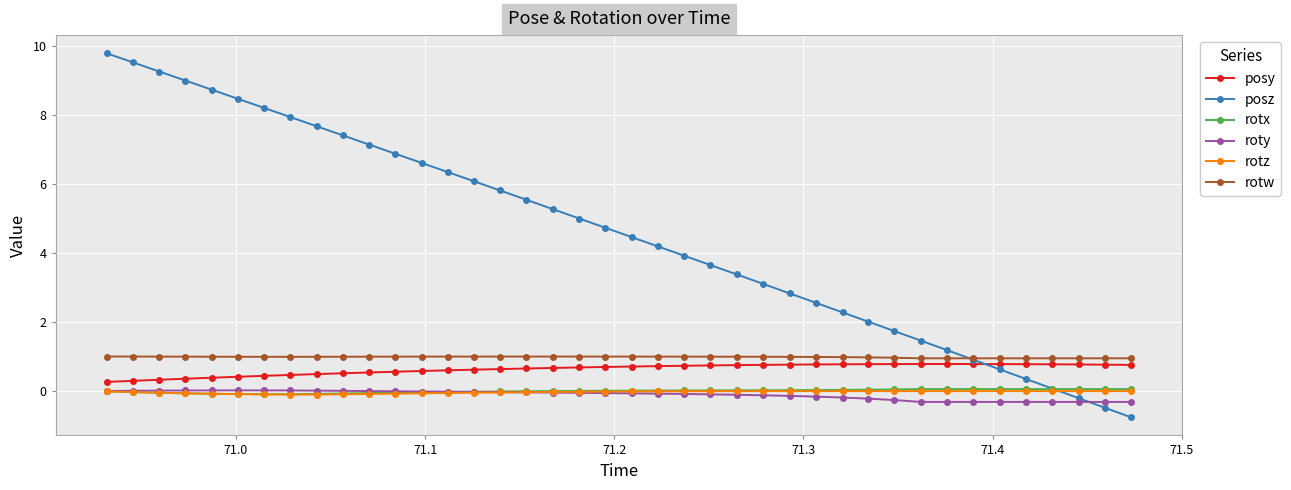

Which series has the largest range (max minus min)?

posz